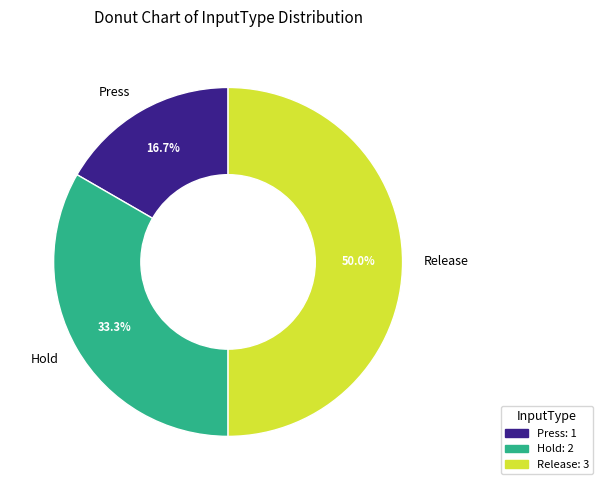

Rank the categories by value from highest to lowest.

Release, Hold, Press